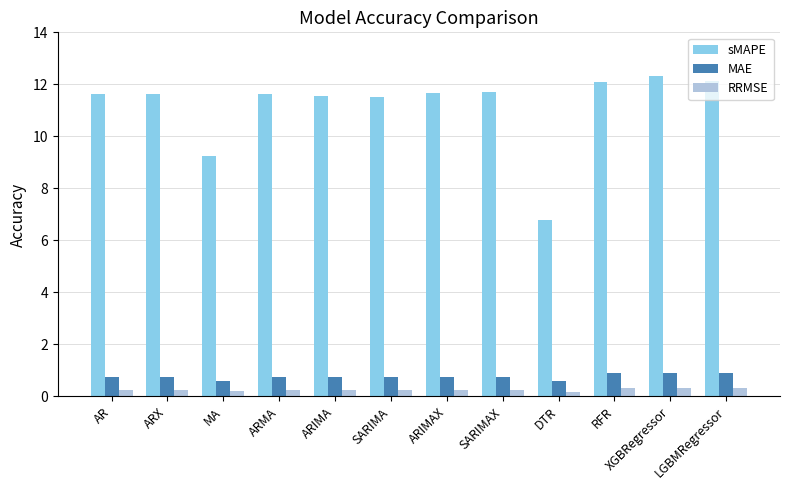

True or false: sMAPE has a value of 6.3 at MA.

False